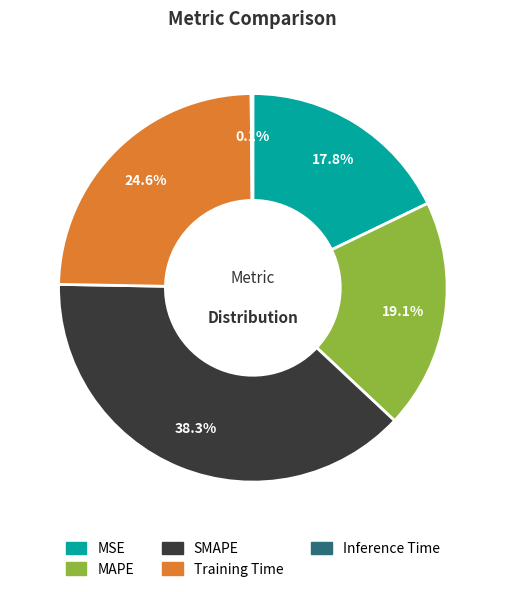

What is the ratio of the value at MAPE to the value at Training Time?

0.8